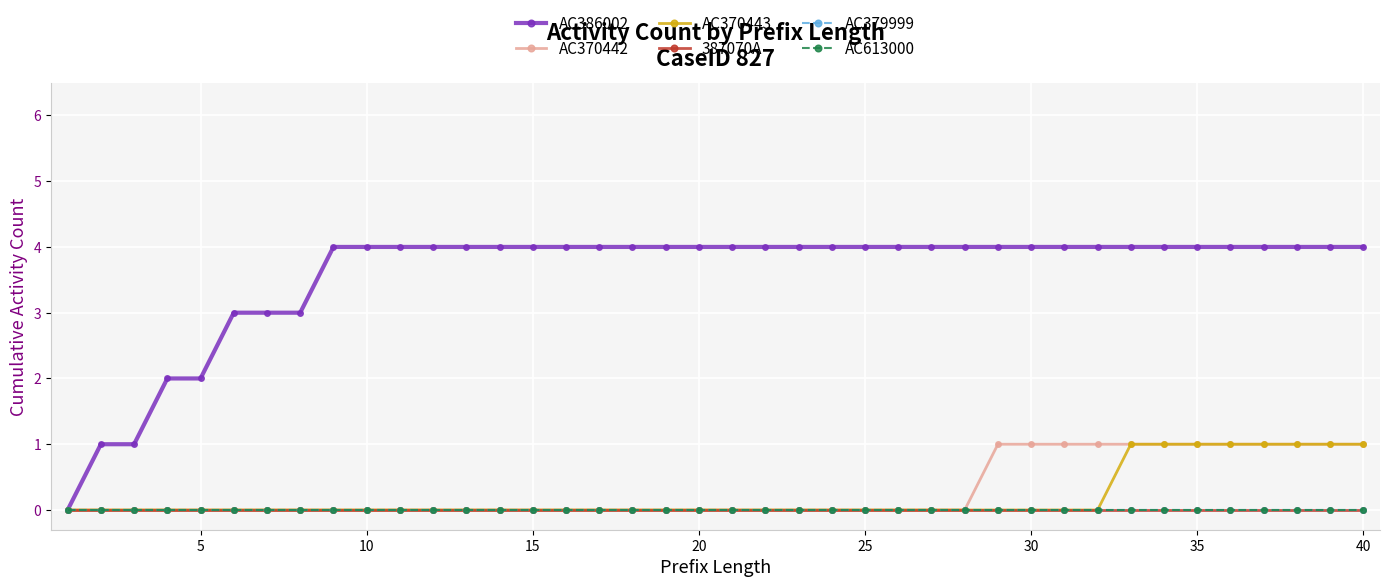

True or false: AC370442 and AC370443 intersect in this chart.

False